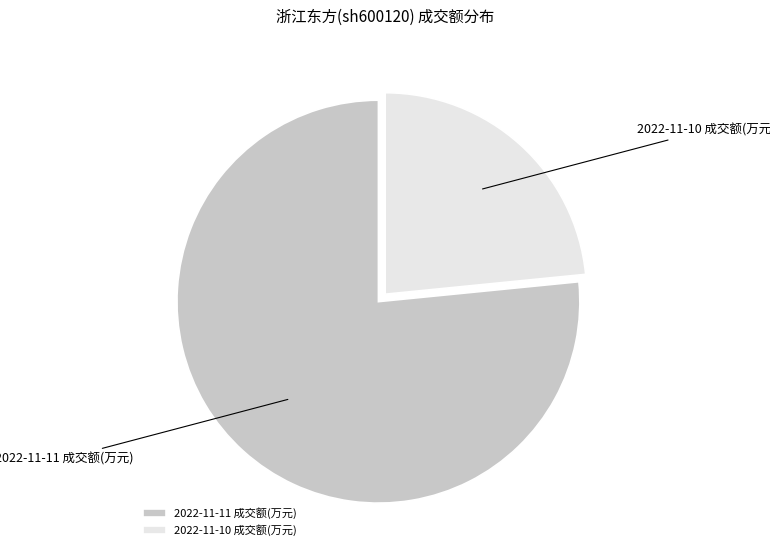

Is it true that 2022-11-11 成交额(万元) is 77% of the pie?

True